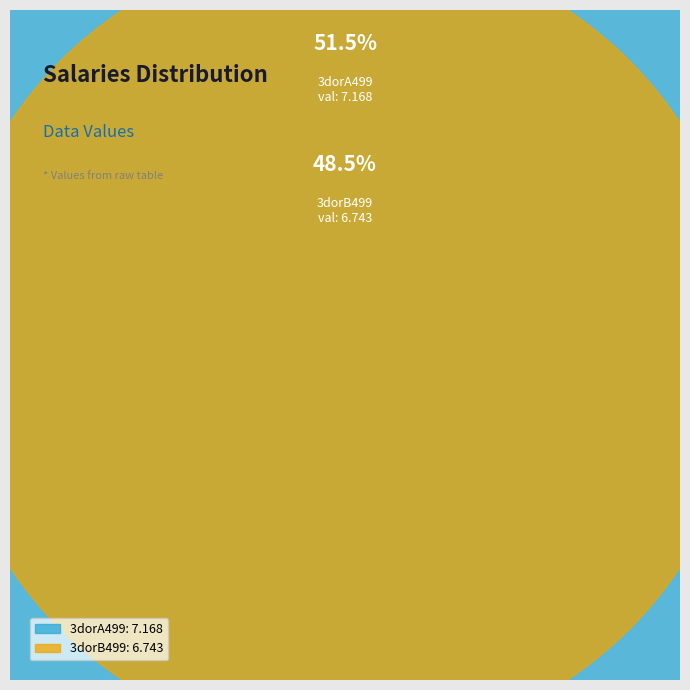

How many slices are in this pie chart?

2